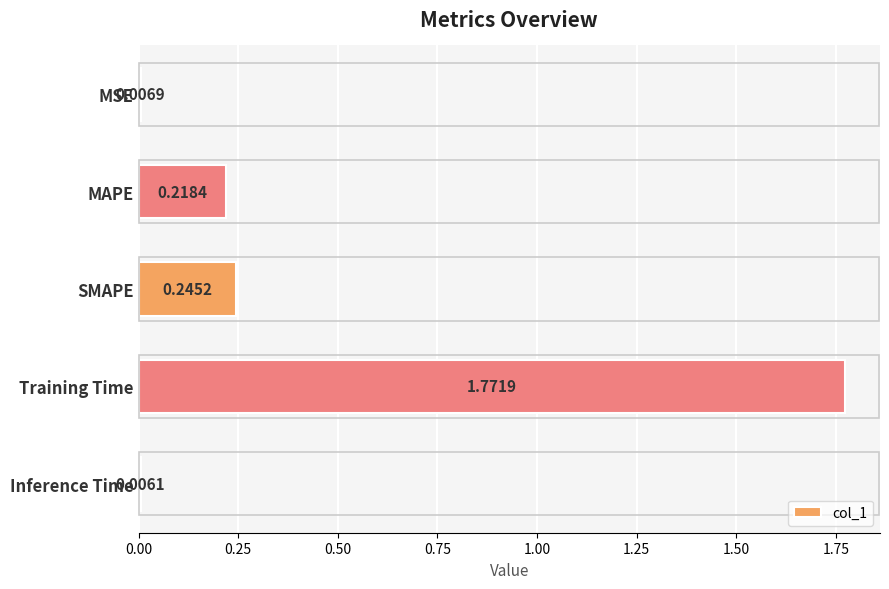

Between Inference Time and MSE, which is larger?

MSE